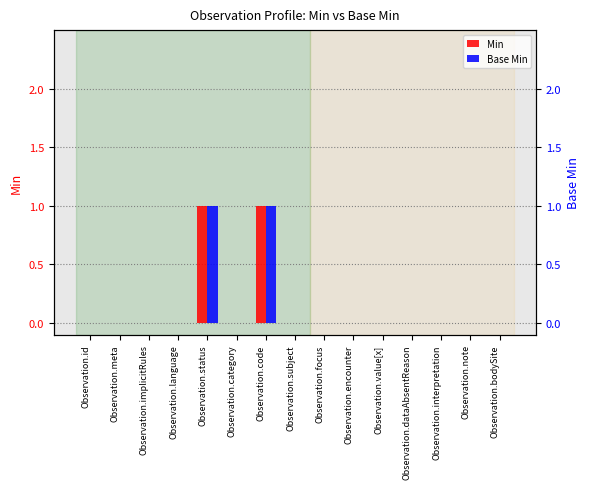

What is the highest value of the Min series?

1